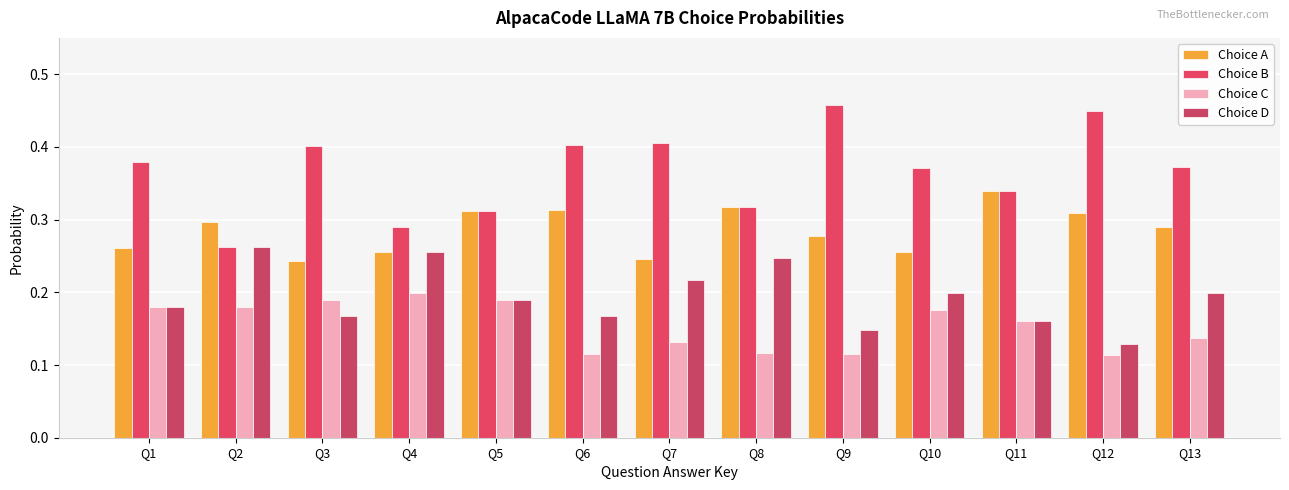

Count the number of categories in the chart.

13